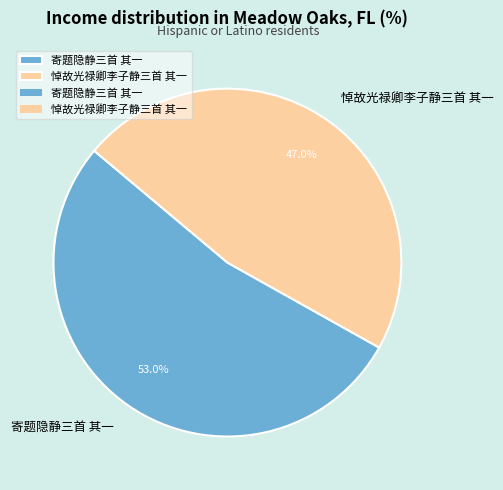

Is there a majority slice in this chart?

Yes